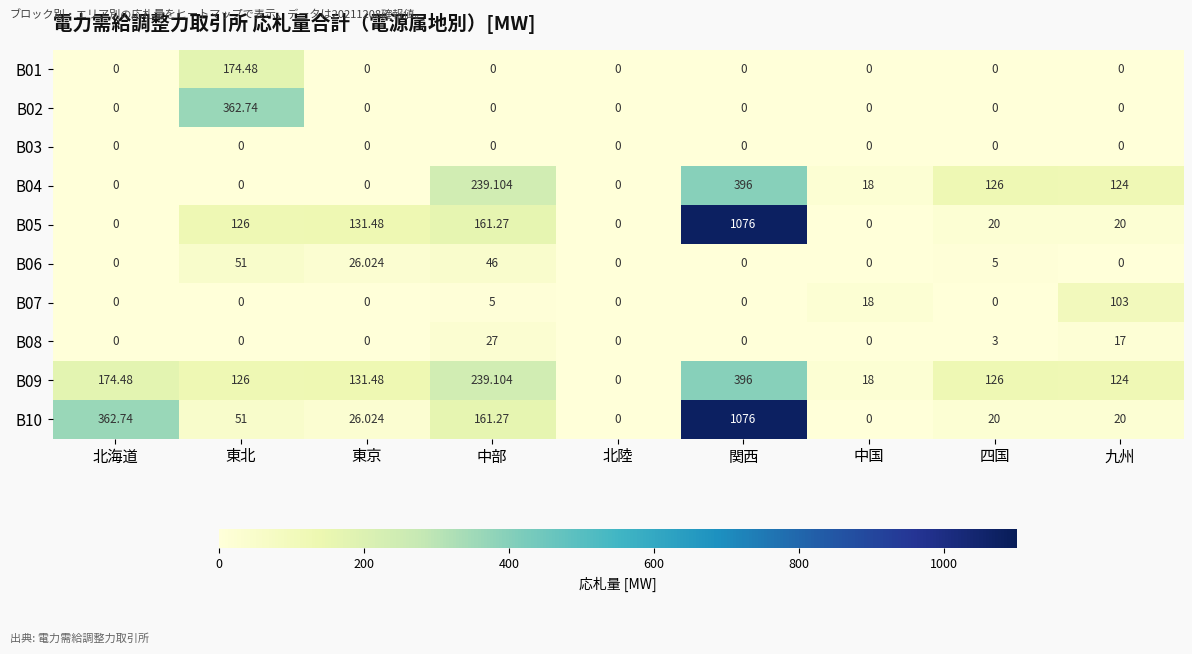

Which series changed the most between 北海道 and 関西?

B05